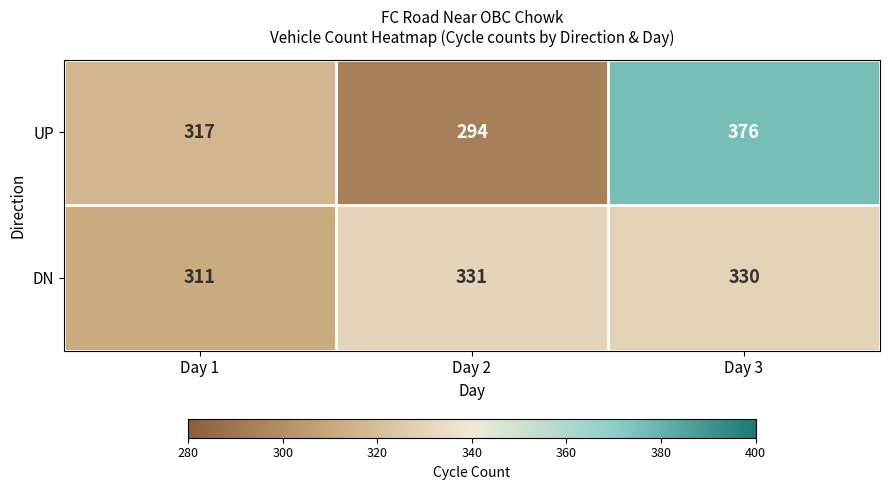

What is the sum of the DN values at Day 2 and Day 3?

661